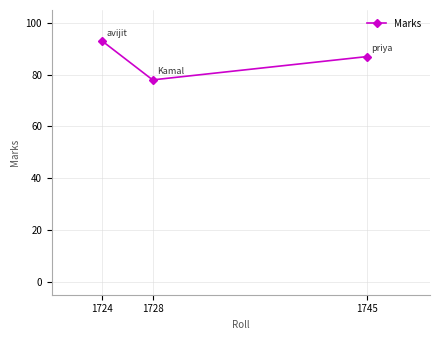

Rank the categories by value from lowest to highest.

1728, 1745, 1724